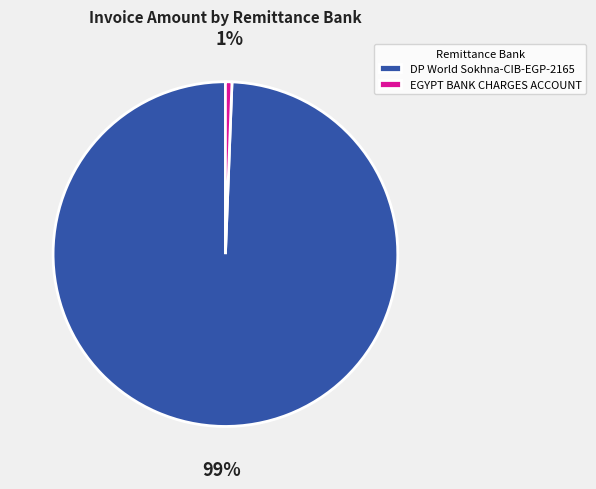

Is the sum of EGYPT BANK CHARGES ACCOUNT and DP World Sokhna-CIB-EGP-2165 greater than half?

Yes